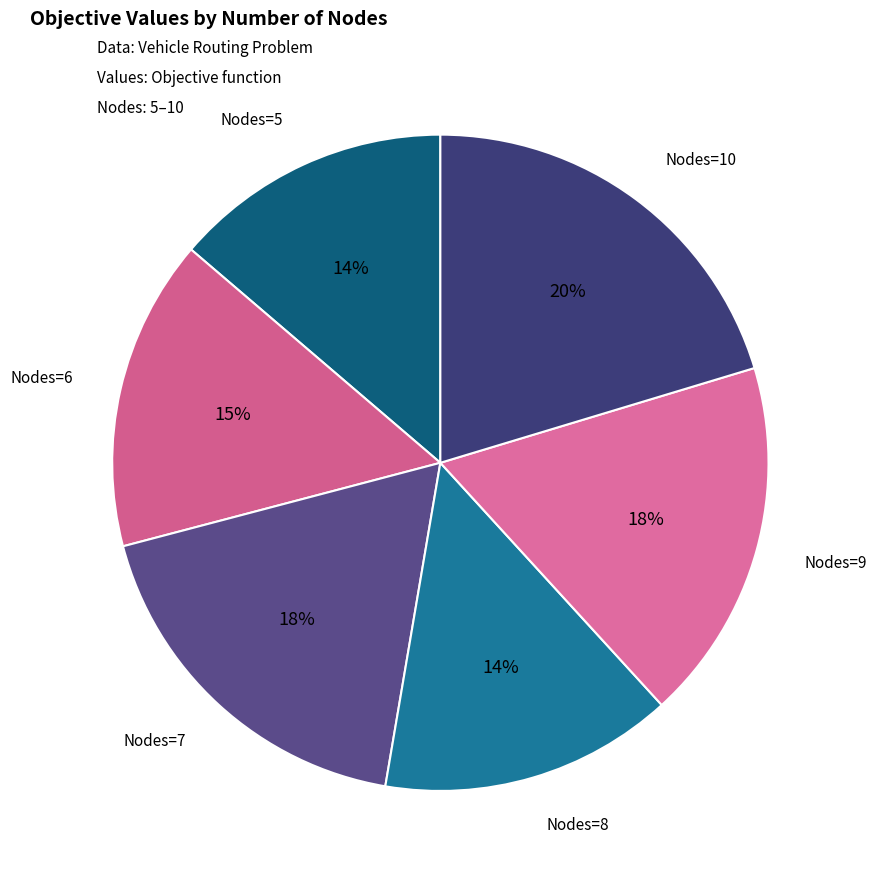

Count the number of slices in the pie.

6